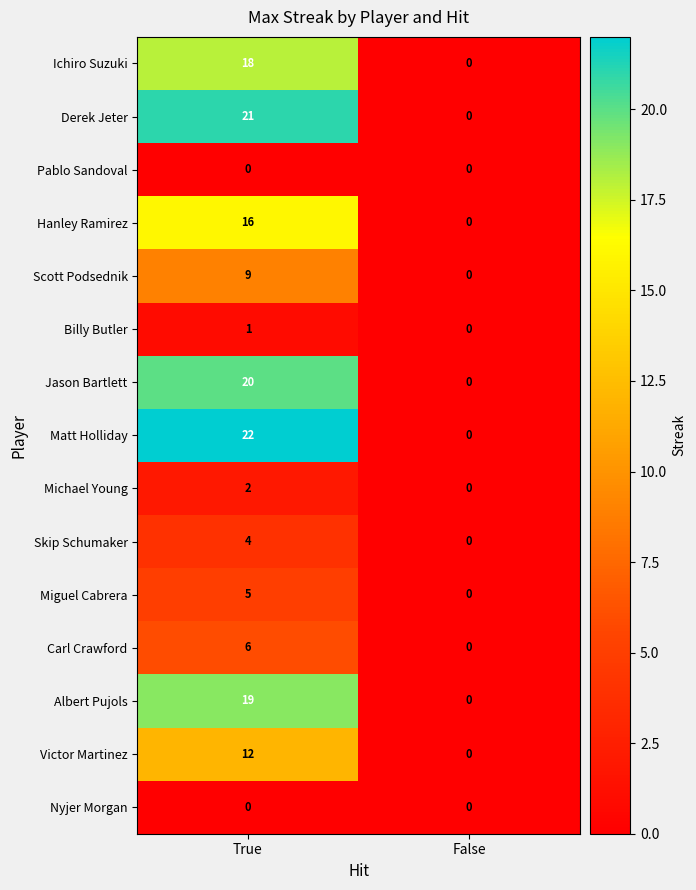

What is the greatest value displayed?

22